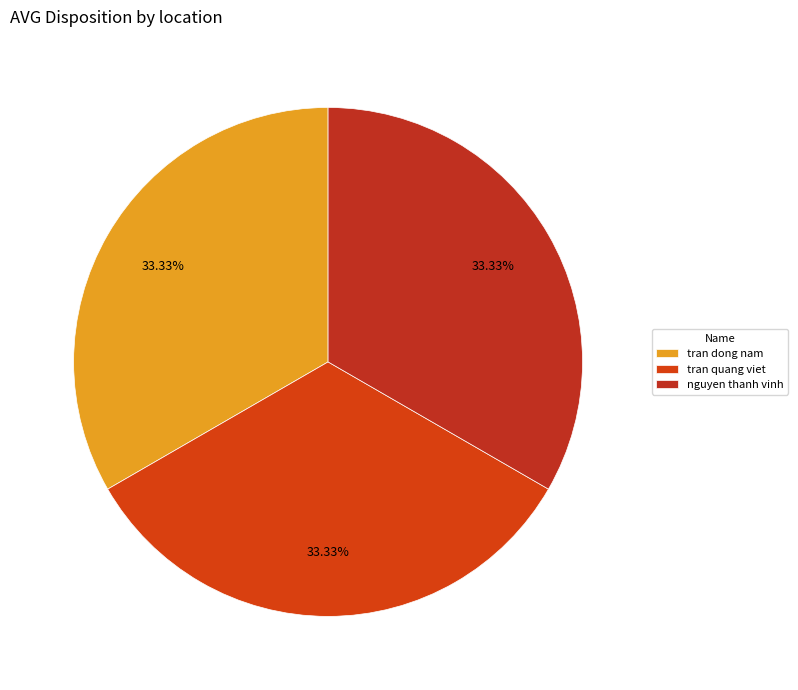

To the nearest percent, what is the combined percentage of nguyen thanh vinh and tran dong nam?

67%